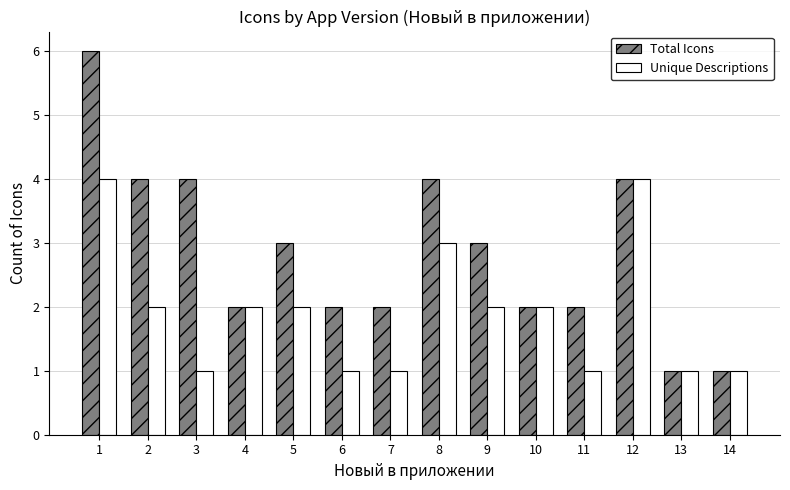

Which series changed the most between 3 and 8?

Unique Descriptions